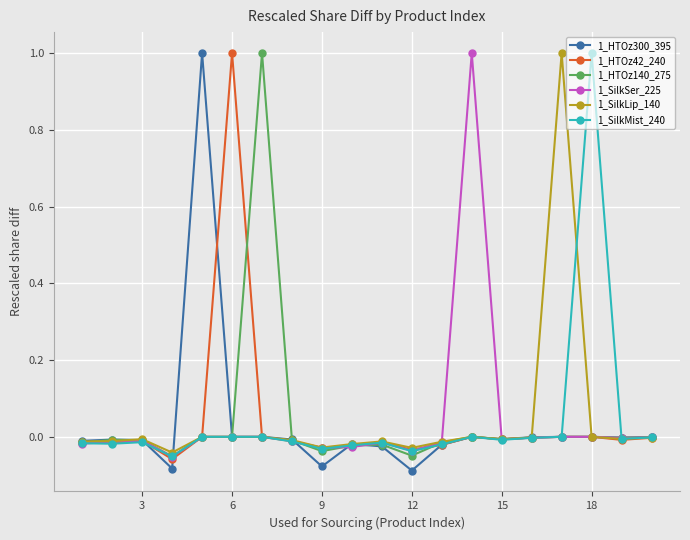

What is the greatest value displayed?

1.0